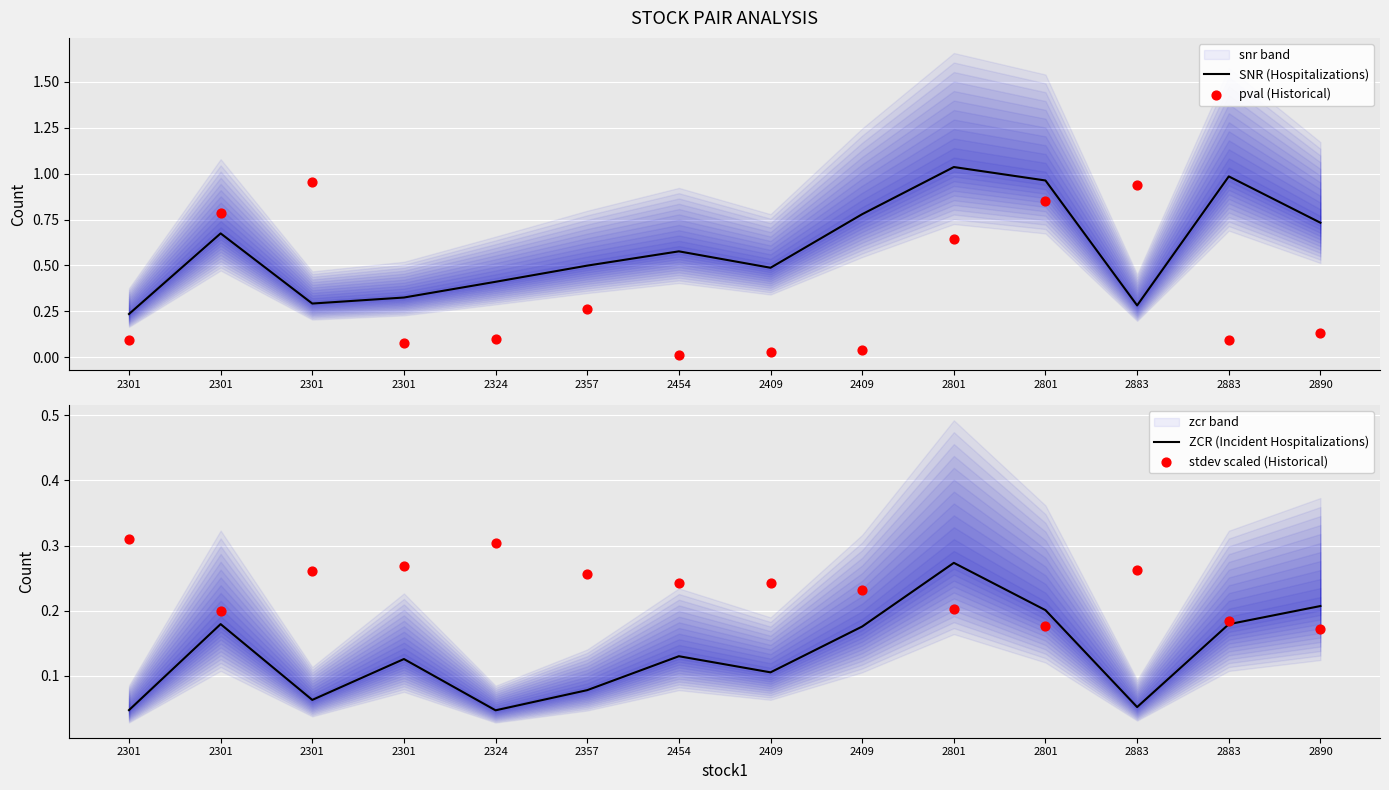

Which series has the largest total across all categories?

SNR (Hospitalizations)